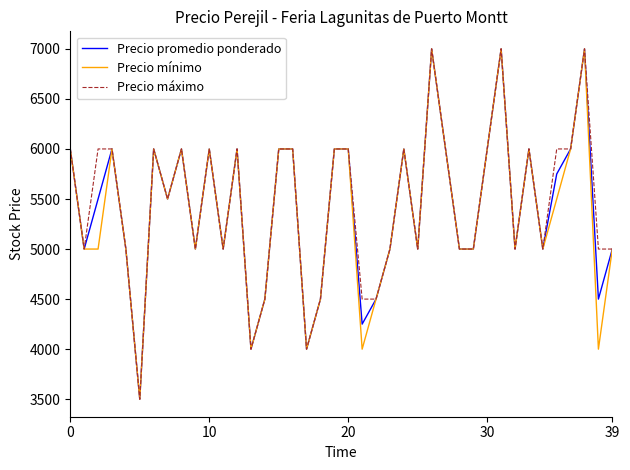

What is the minimum value for Precio promedio ponderado?

3500